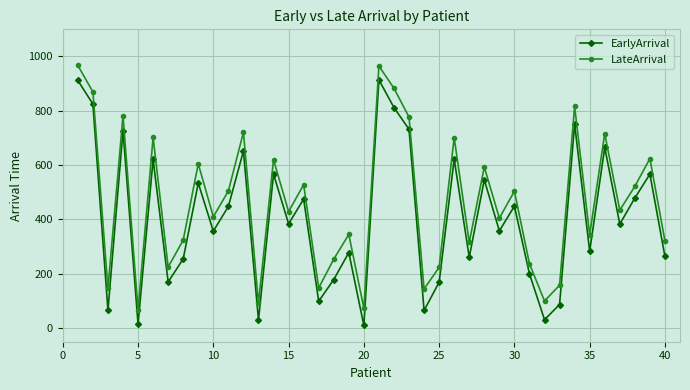

List the series in order of their overall mean, lowest first.

EarlyArrival, LateArrival